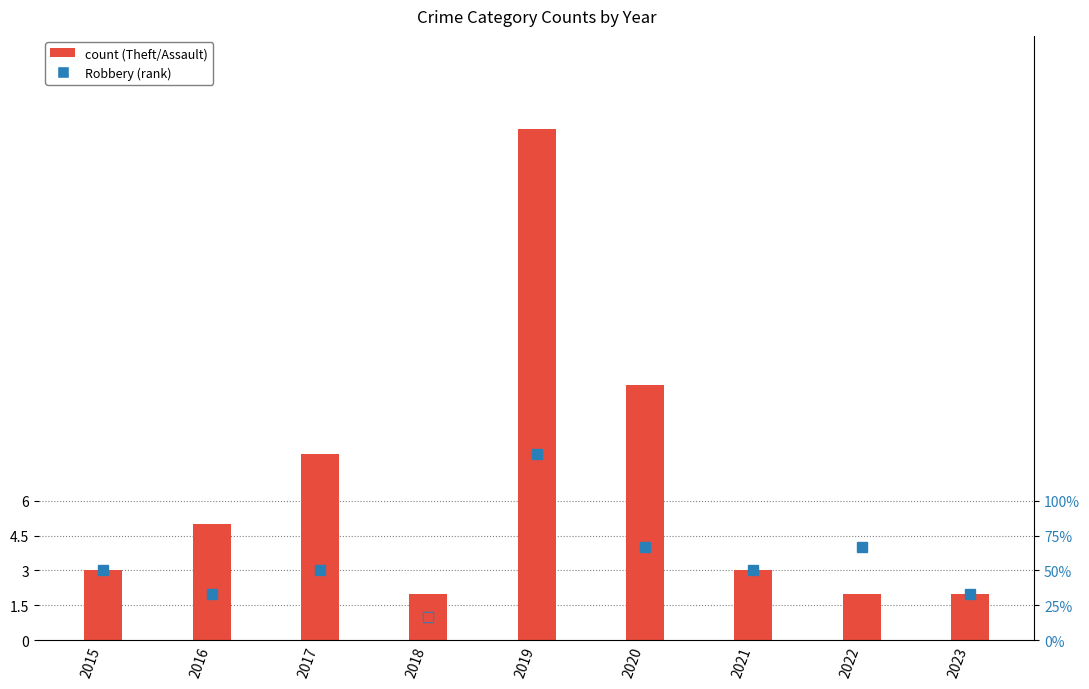

Rank the series by their maximum value, from highest to lowest.

Theft, Robbery